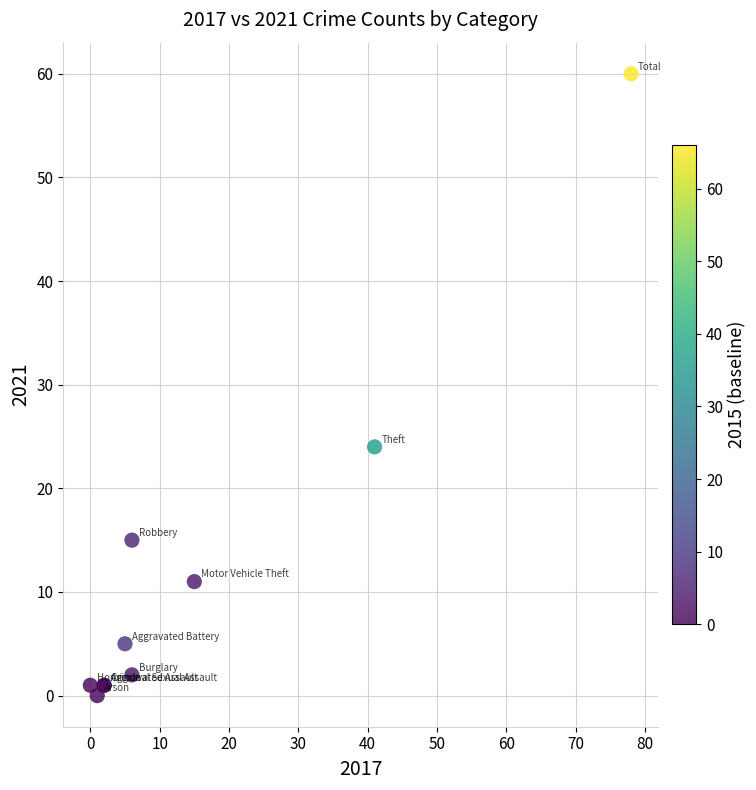

What Y value in the scatter plot is closest to 30?

24